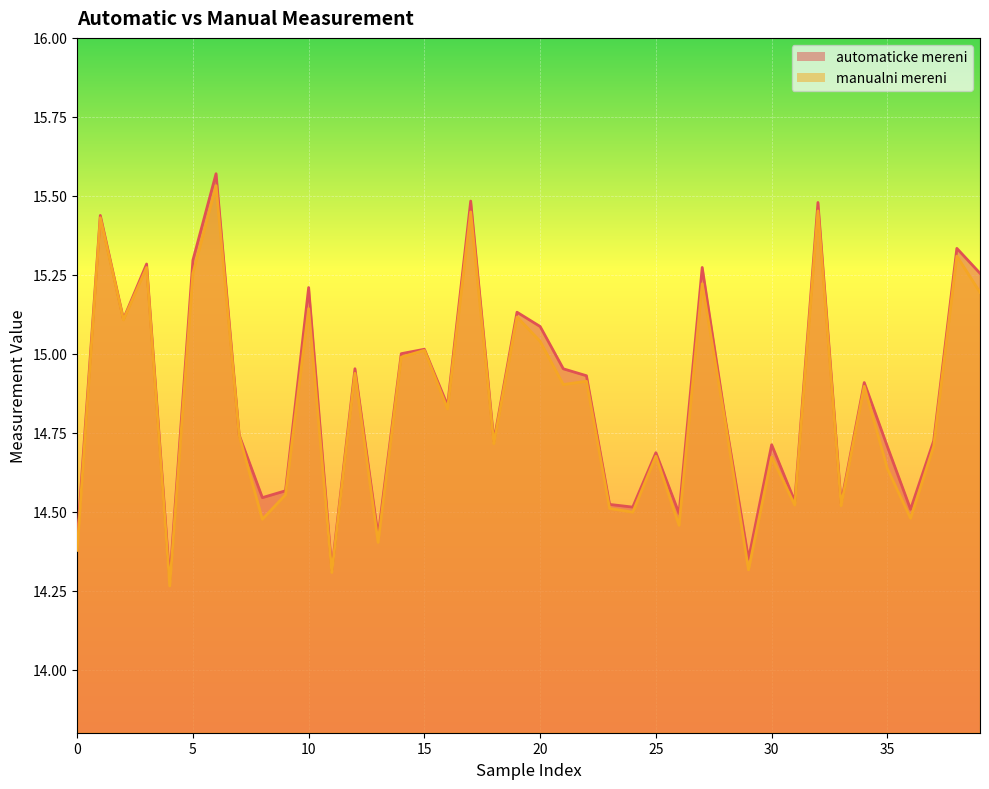

Reading left to right, extract all data points from this chart.

automaticke mereni: 14.4	15.4	15.1	15.3	14.3	15.3	15.6	14.7	14.5	14.6	15.2	14.3	15.0	14.4	15.0	15.0	14.8	15.5	14.7	15.1	15.1	15.0	14.9	14.5	14.5	14.7	14.5	15.3	14.8	14.3	14.7	14.5	15.5	14.5	14.9	14.7	14.5	14.7	15.3	15.3
manualni mereni: 14.4	15.4	15.1	15.3	14.3	15.3	15.5	14.7	14.5	14.6	15.1	14.3	14.9	14.4	15.0	15.0	14.8	15.4	14.7	15.1	15.0	14.9	14.9	14.5	14.5	14.7	14.5	15.2	14.8	14.3	14.7	14.5	15.5	14.5	14.9	14.6	14.5	14.7	15.3	15.2